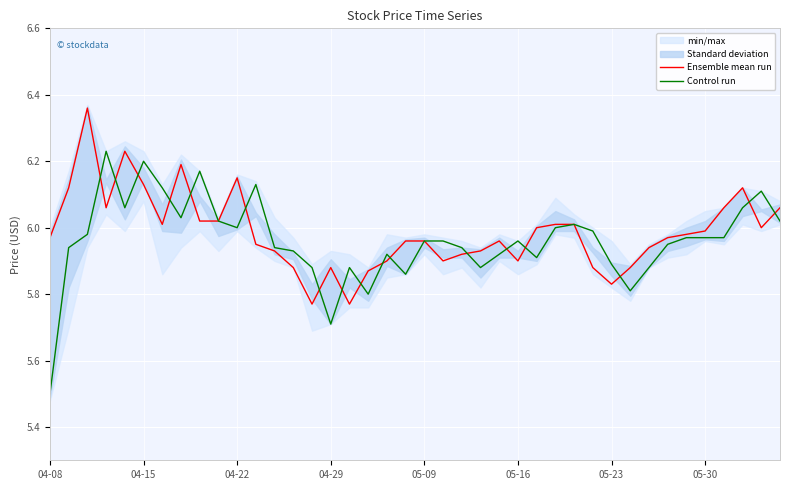

Which series has the largest total across all categories?

Ensemble mean run